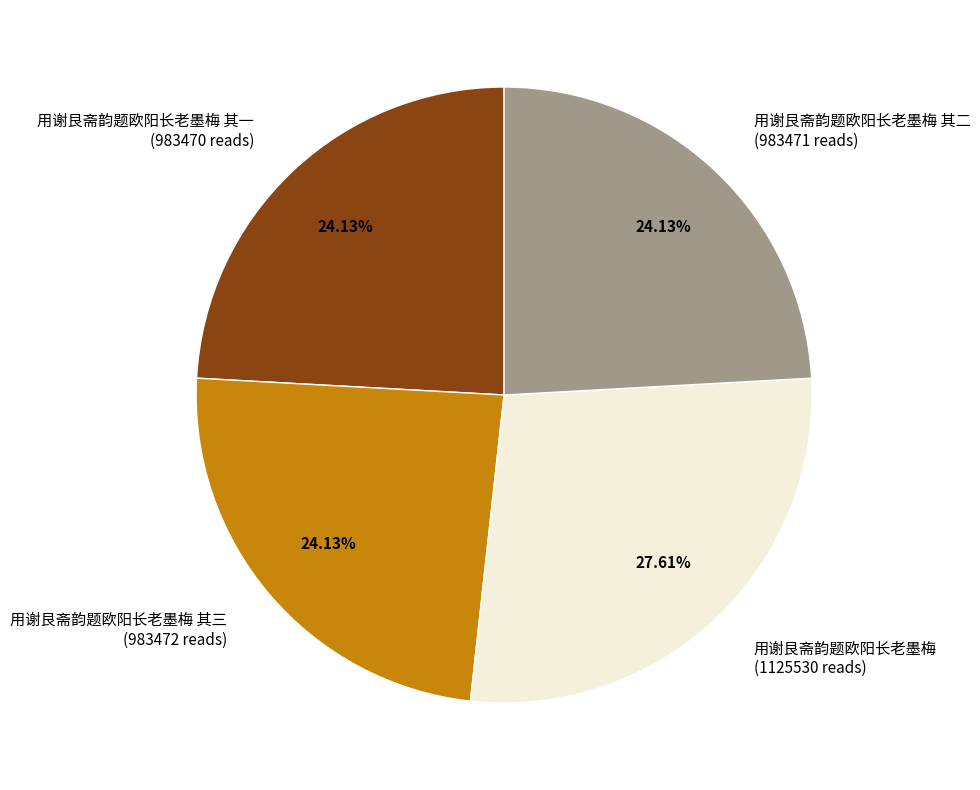

Is there any slice that represents more than half of the pie?

No